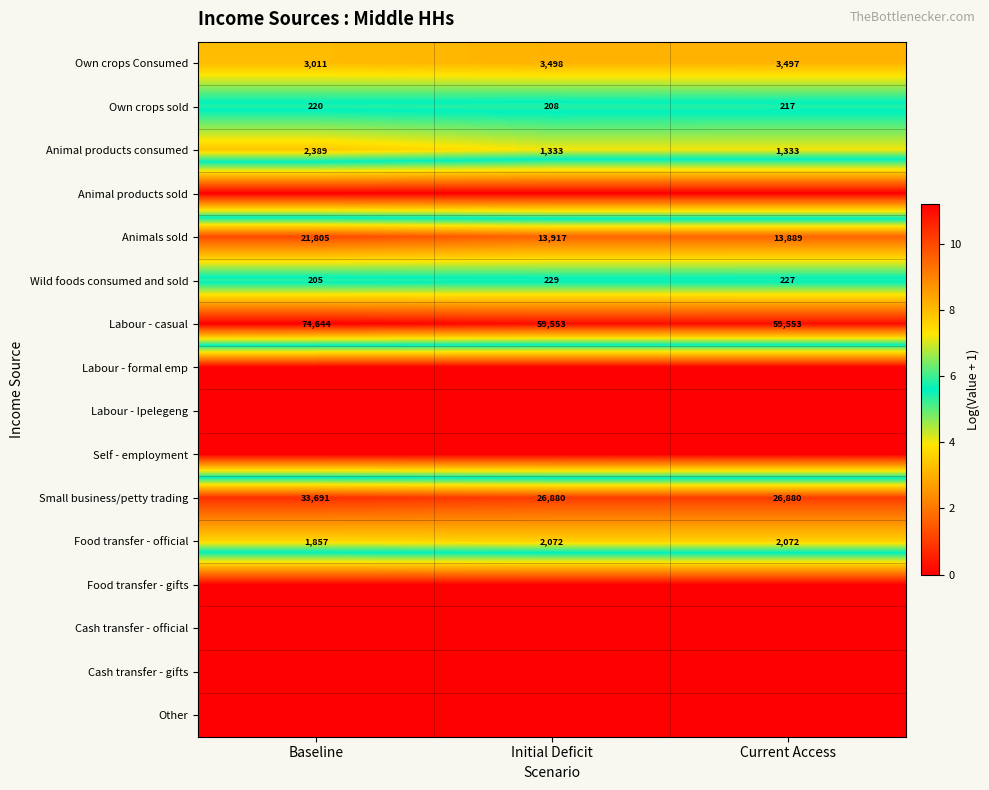

Between Current Access and Initial Deficit, which is larger?

Initial Deficit